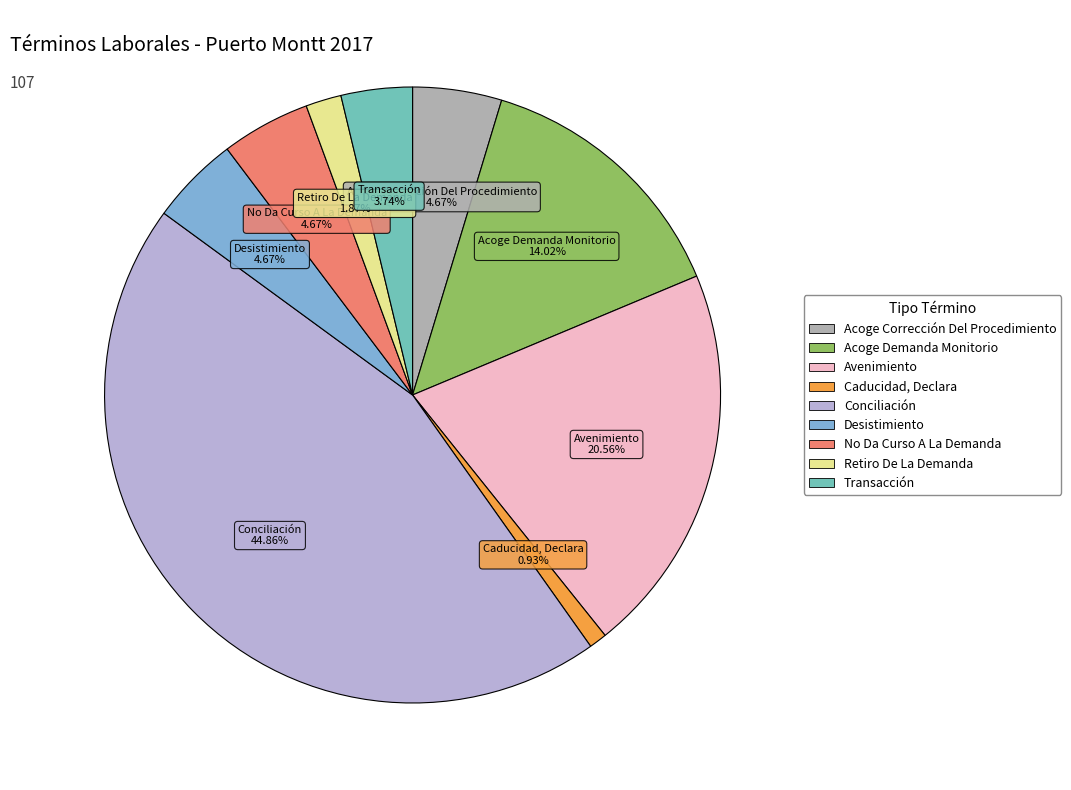

Is there any slice that represents more than half of the pie?

No